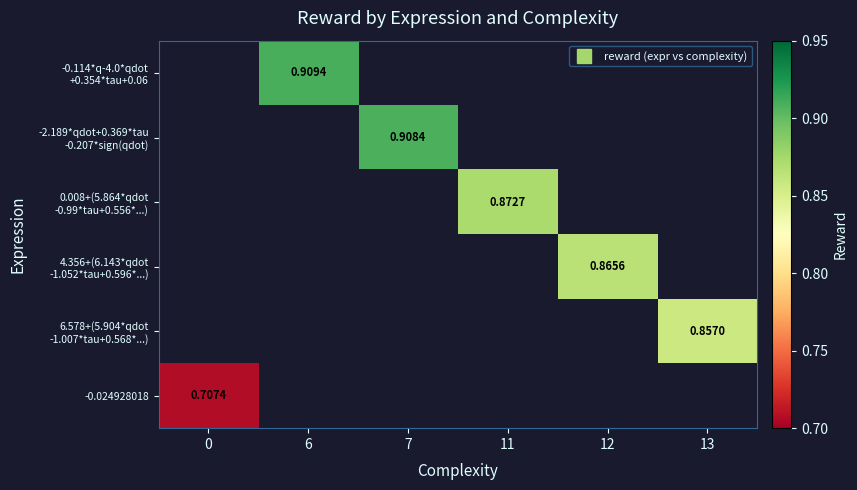

How many categories are shown in the chart?

6